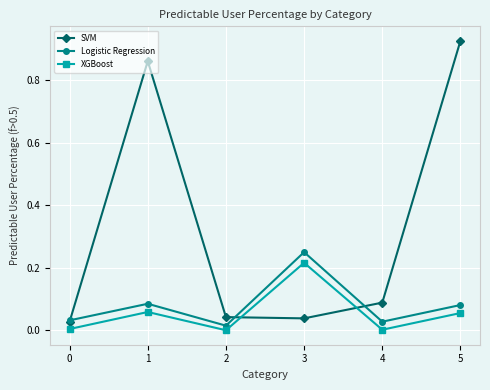

Which series has the largest total across all categories?

SVM